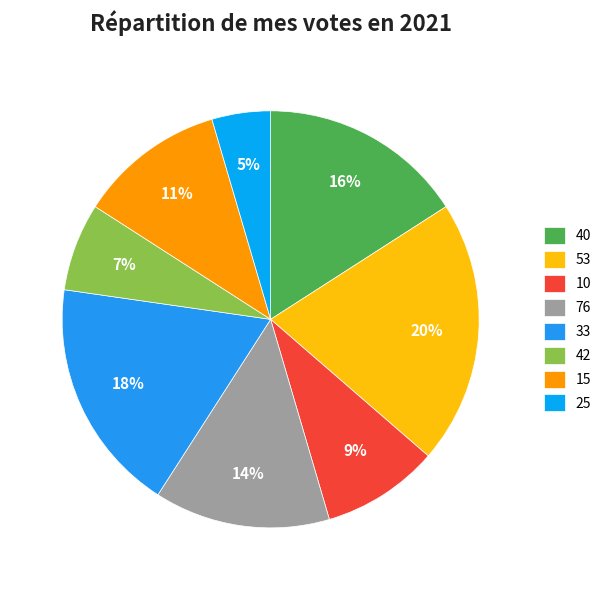

Does any single category account for the majority?

No